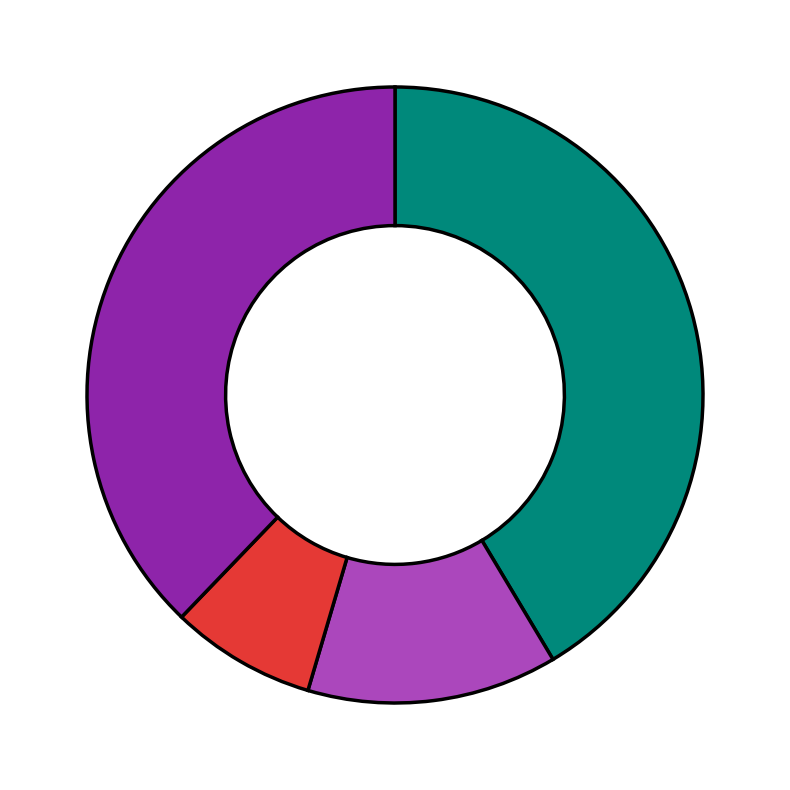

Does any single category account for the majority?

No